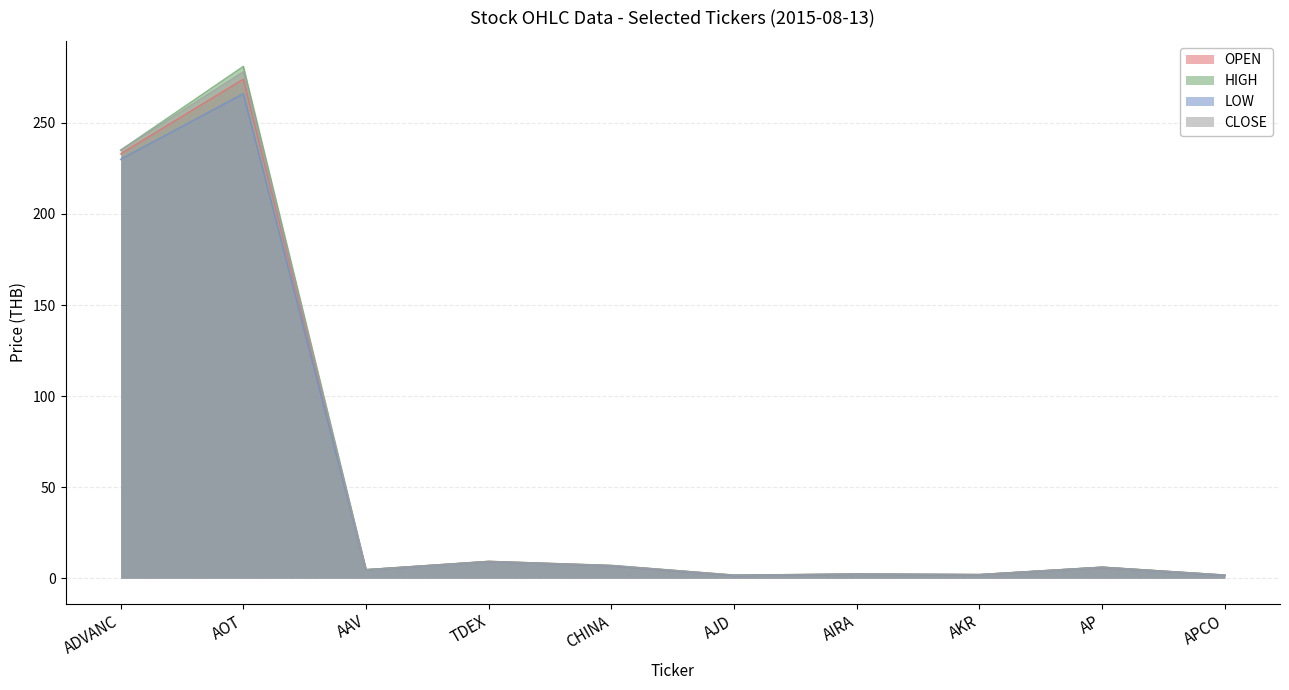

True or false: LOW and OPEN cross at least once.

False